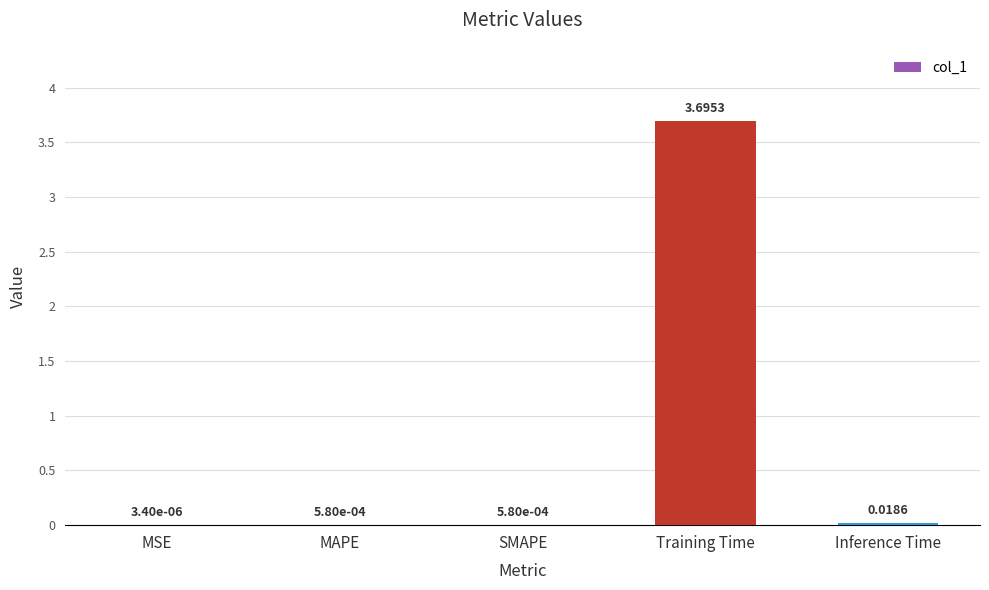

Between Inference Time and Training Time, which is larger?

Training Time